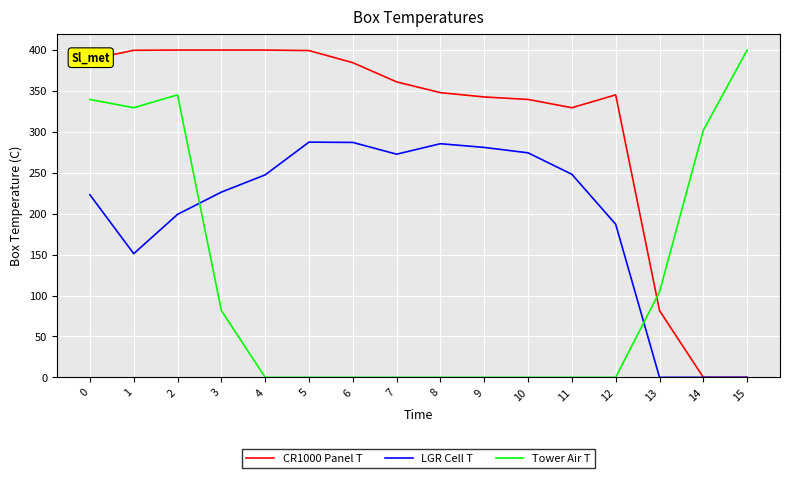

List the series in order of their overall mean, lowest first.

Tower Air T, LGR Cell T, CR1000 Panel T